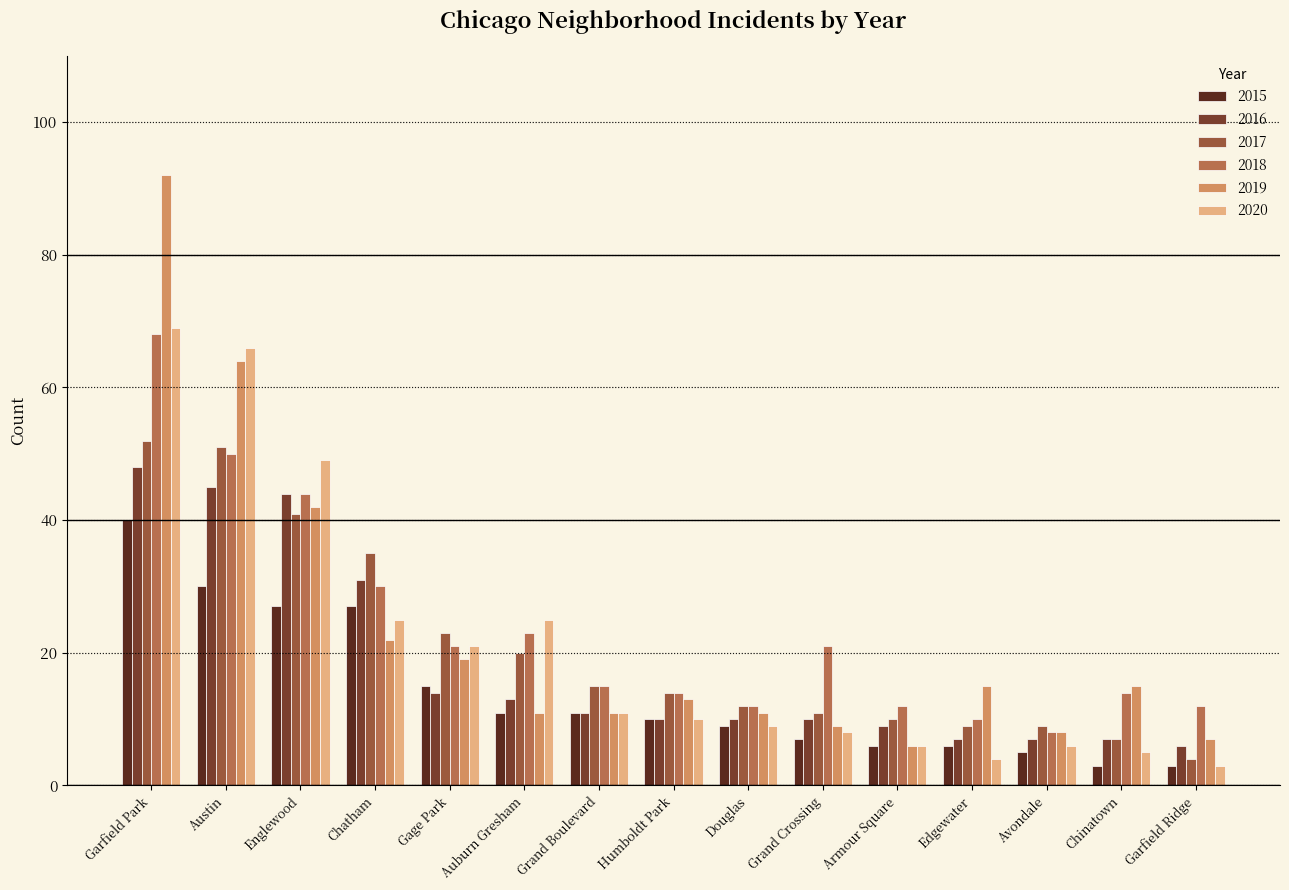

What is the value of the 2019 bar at the 13th from the left?

8